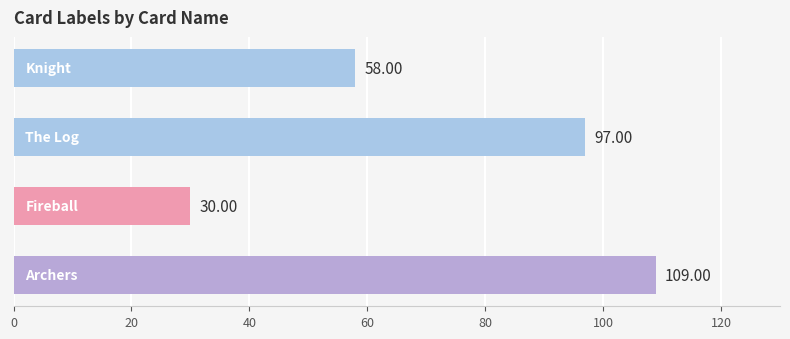

What is the difference between the maximum and minimum values?

79